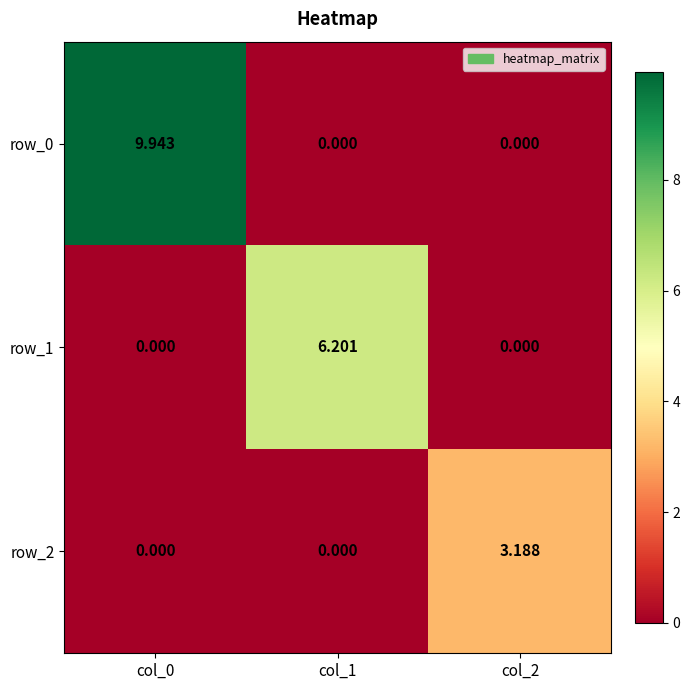

Is it true that row_1 equals 6.2 at col_1?

True